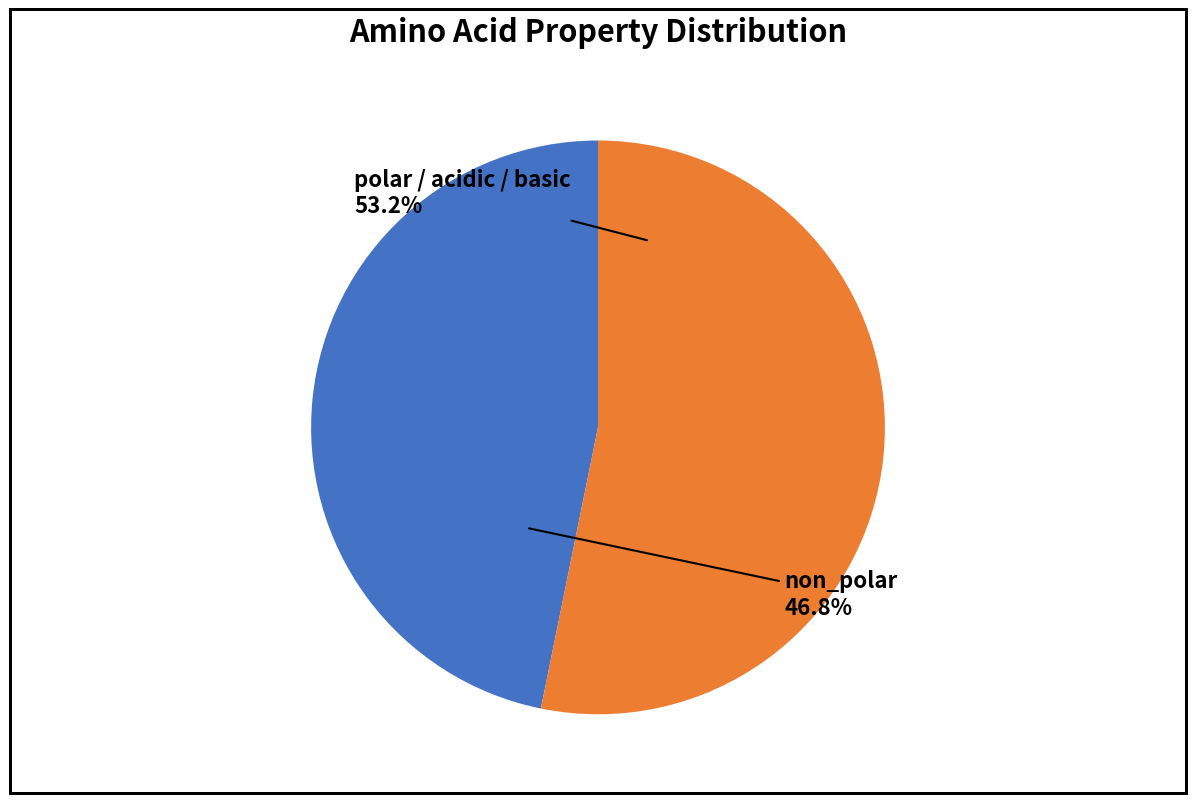

To the nearest percent, what is the difference between the largest and smallest slice percentages?

6%